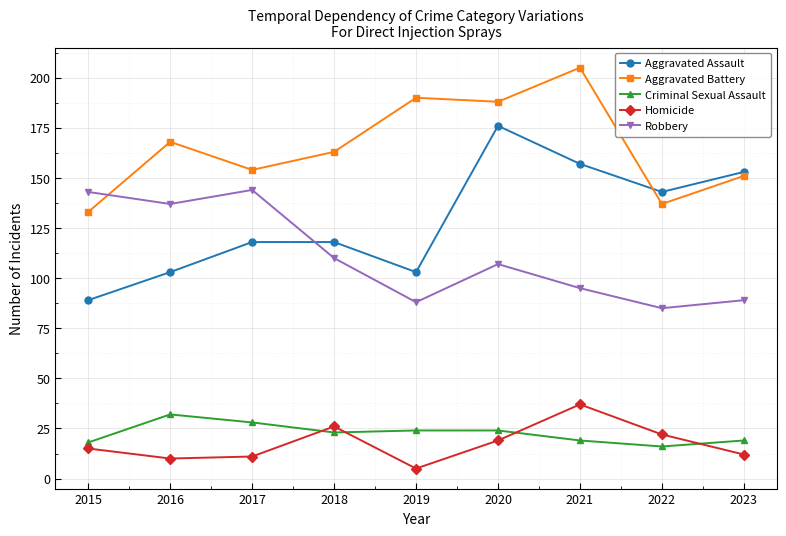

What is the minimum value shown in the chart?

5